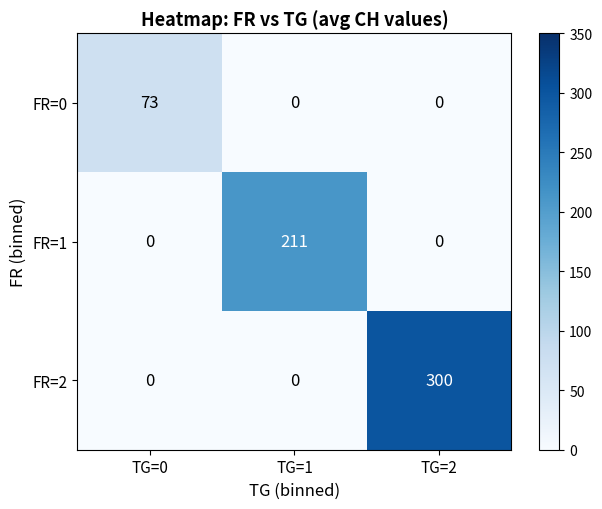

Rank the series by their average value, from highest to lowest.

FR=2, FR=1, FR=0